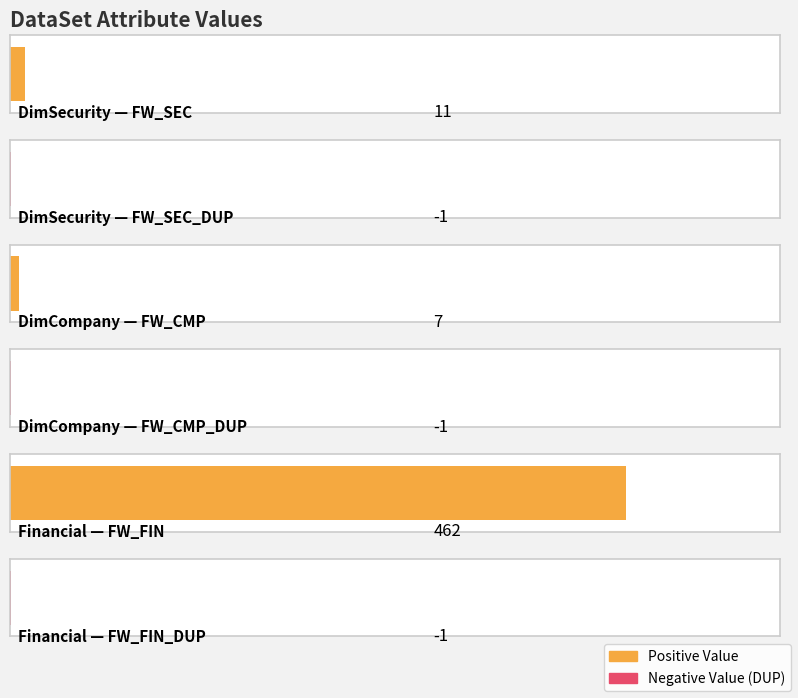

At which label does Value reach its peak?

Financial FW_FIN